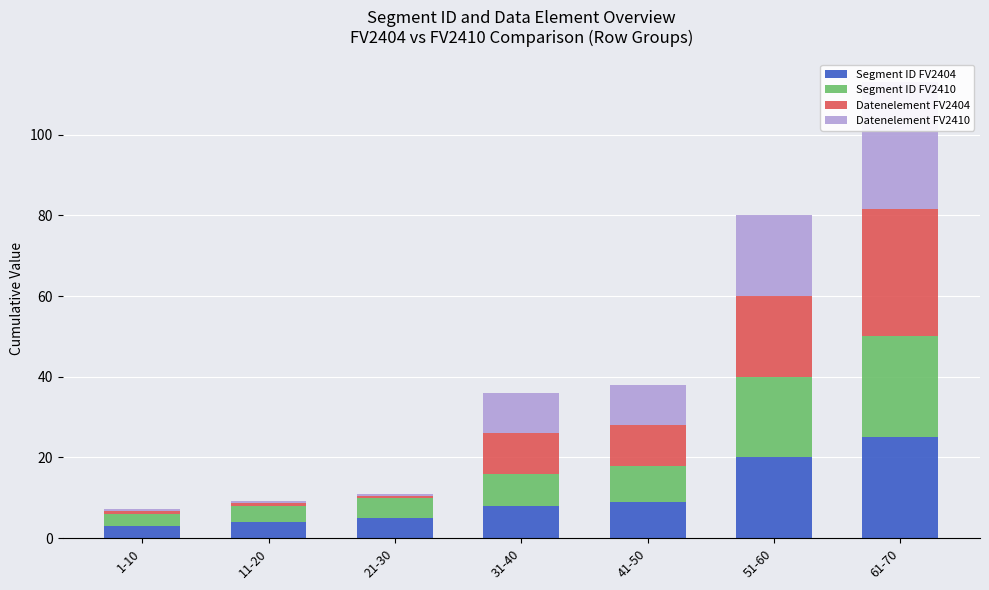

At which label does Datenelement FV2404 reach its peak?

61-70